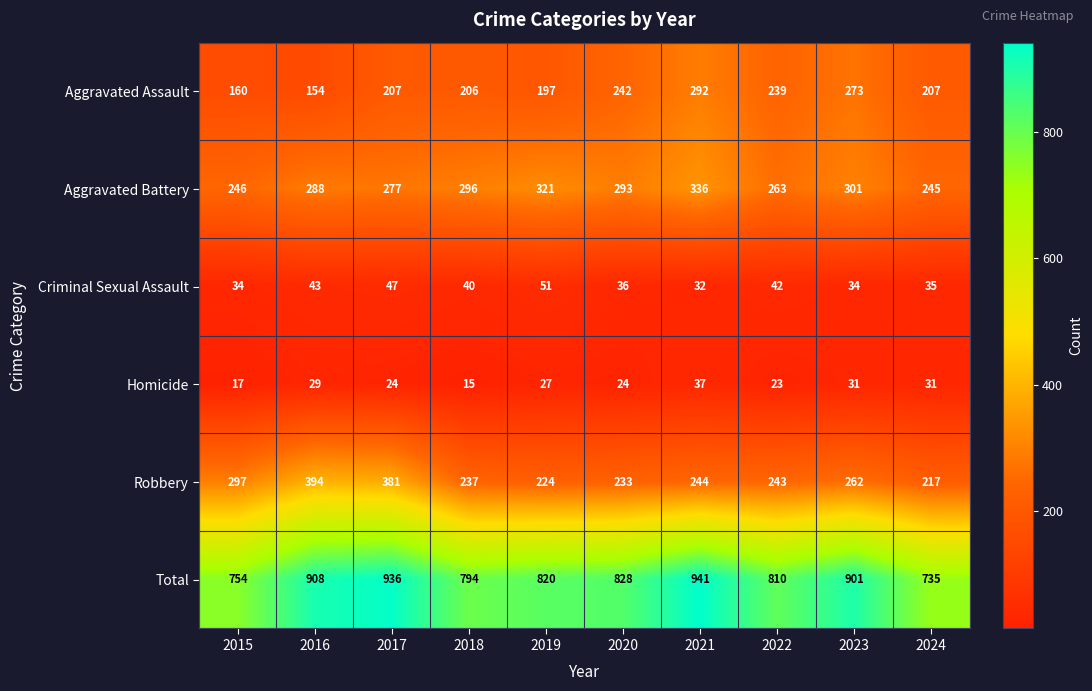

What is the spread (max minus min) of values at 2016?

879